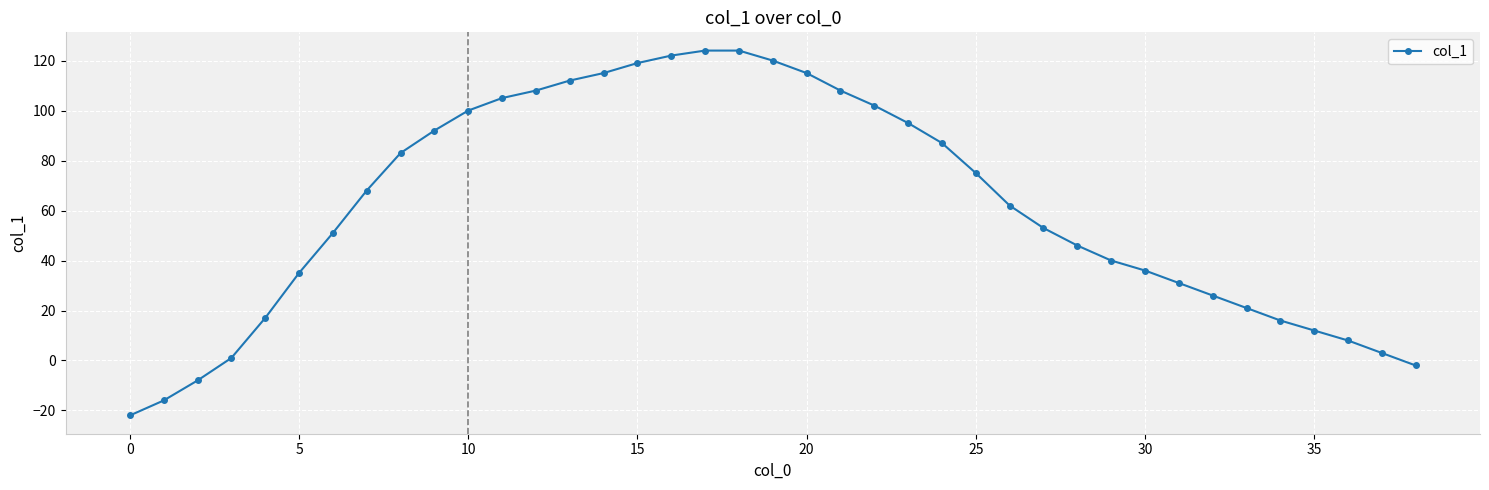

What is the difference between the maximum and minimum values?

146